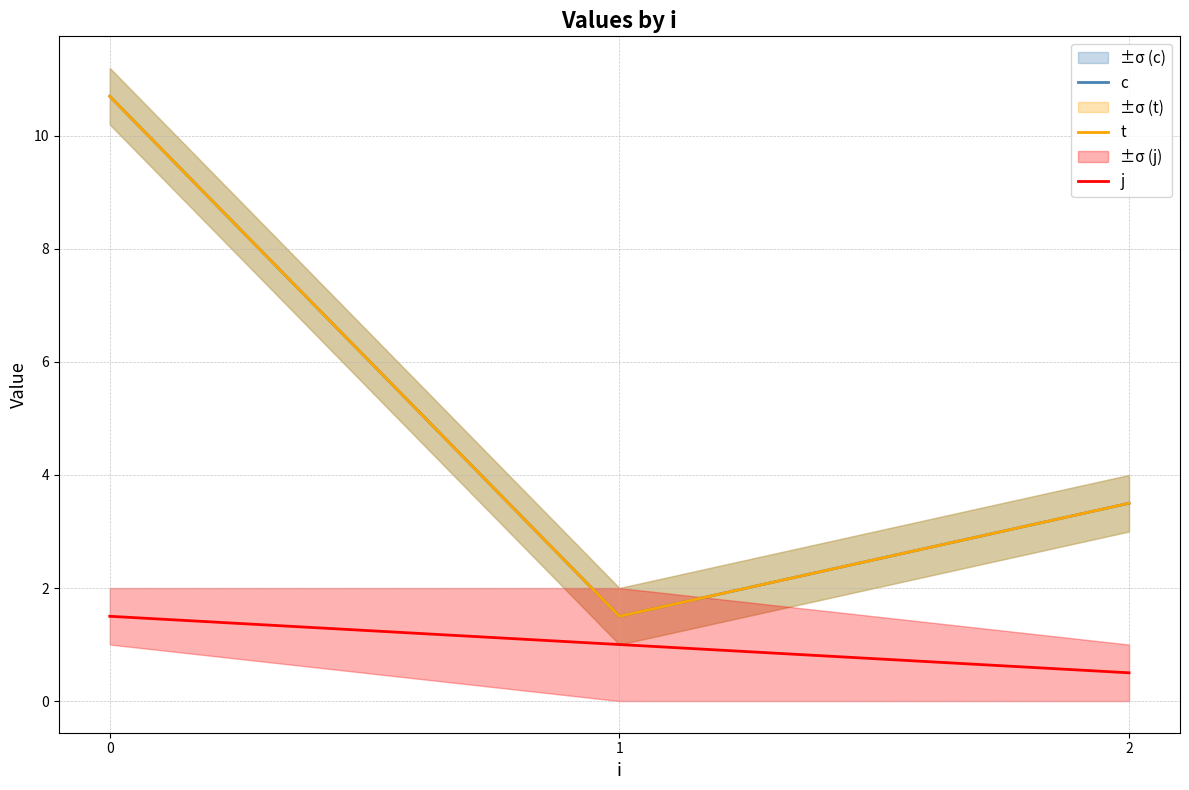

Count the j values in the range 0 to 1.

2